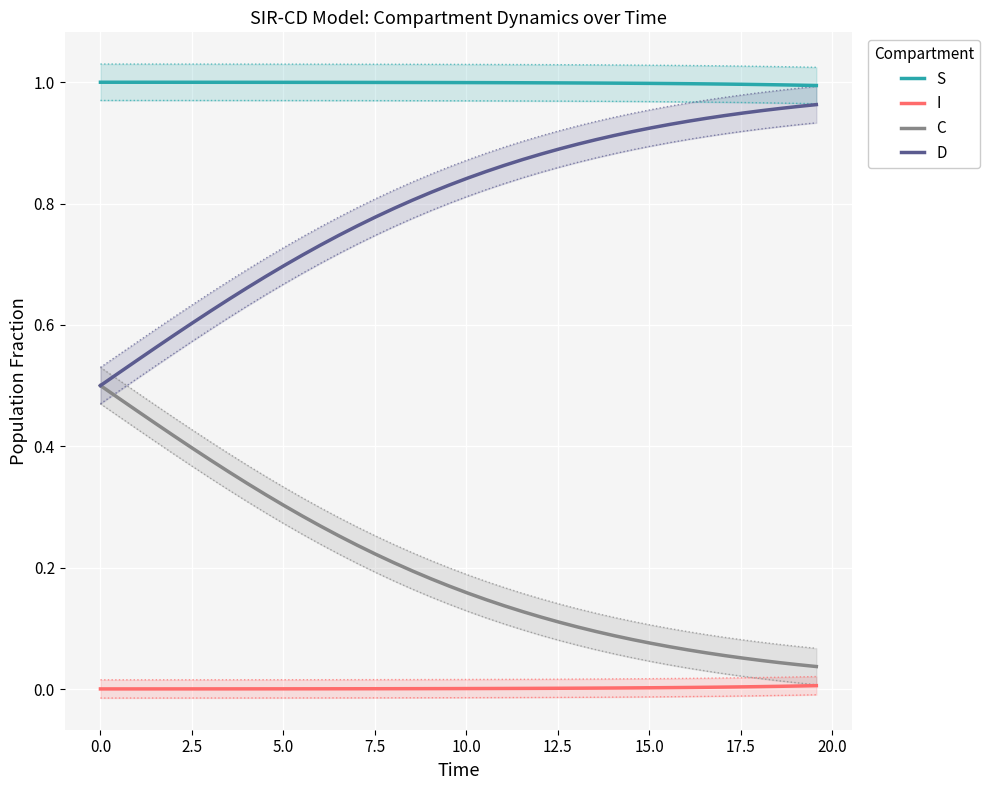

True or false: C and S cross at least once.

False